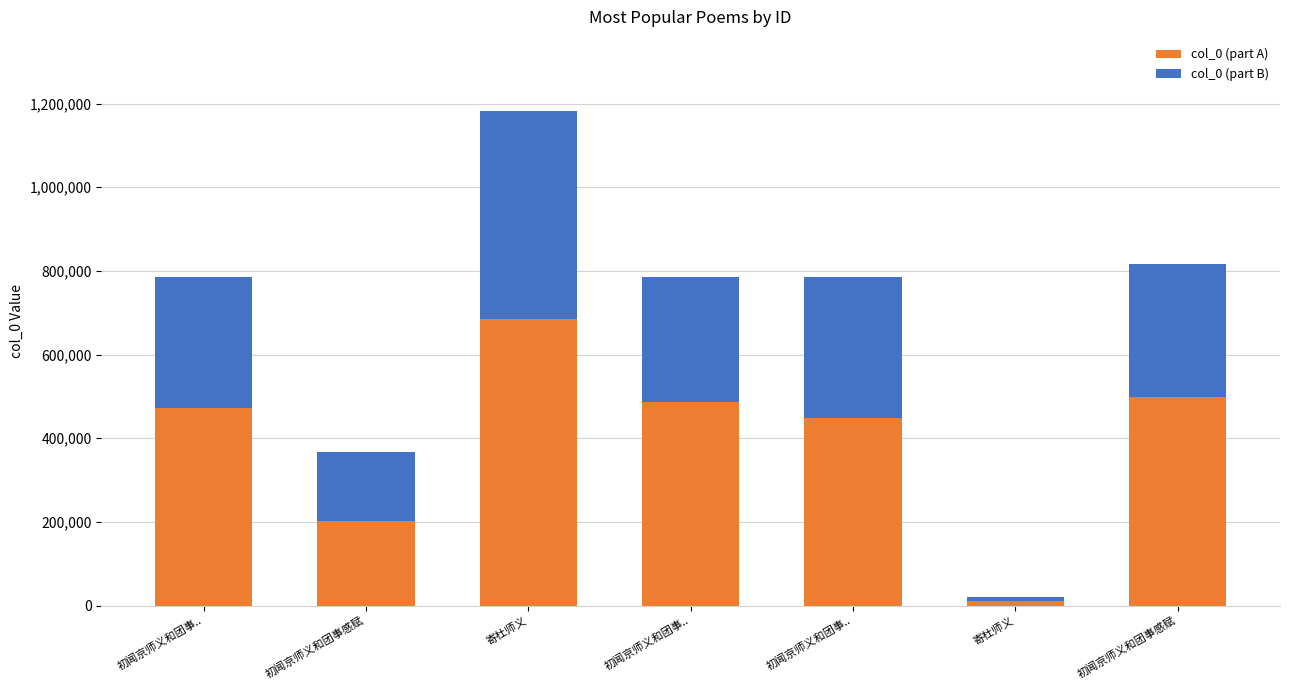

True or false: col_0 (part B) has a value of 496480 at 寄杜师义.

True